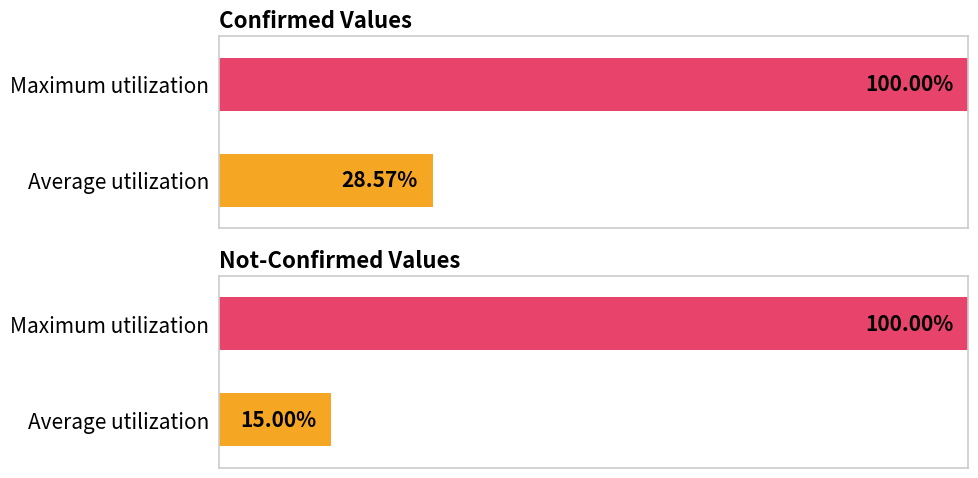

Are the bars grouped side by side (vs. stacked)?

No